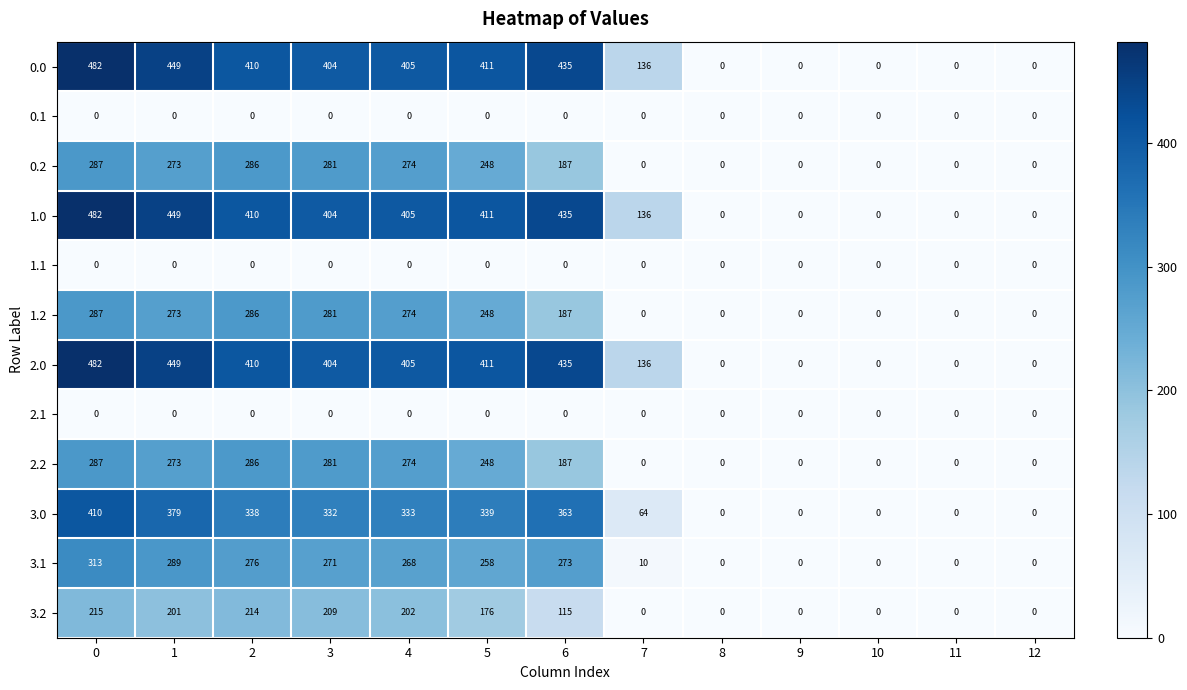

What is the maximum value for 2.0?

482